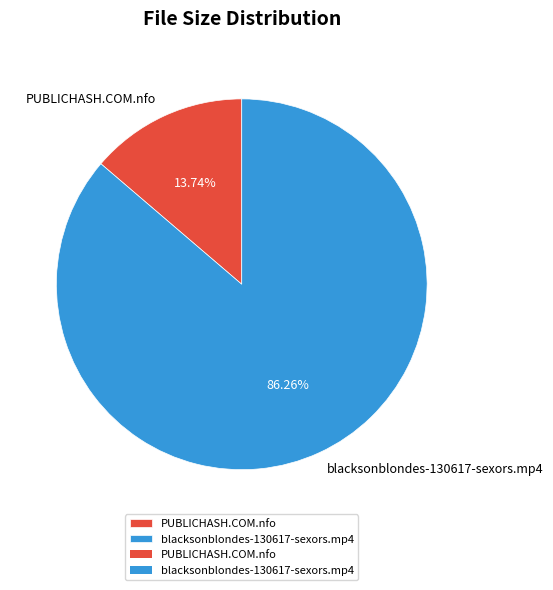

Between blacksonblondes-130617-sexors.mp4 and PUBLICHASH.COM.nfo, which is larger?

blacksonblondes-130617-sexors.mp4